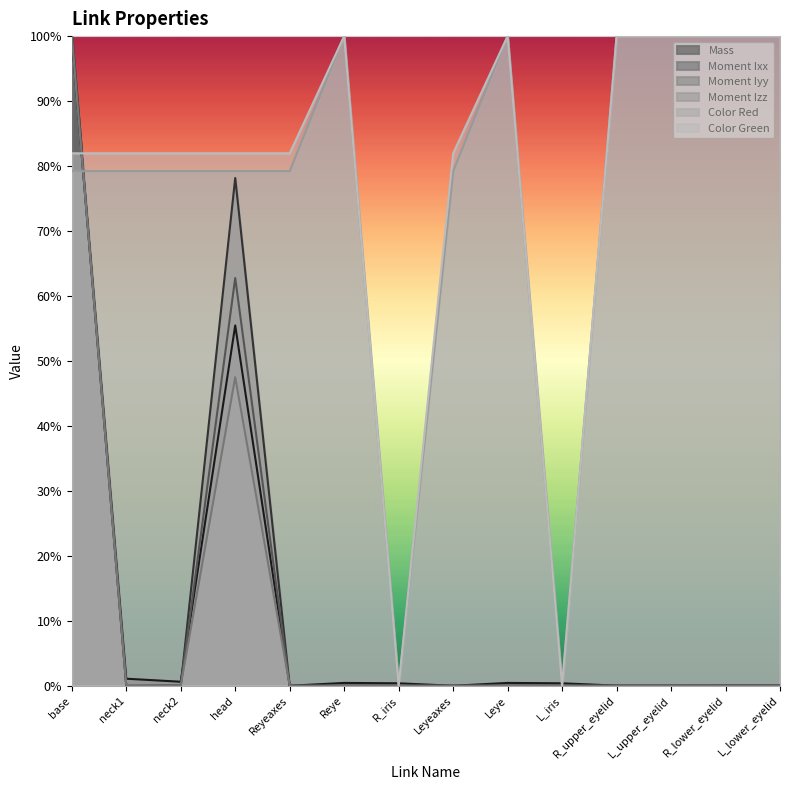

What is the label of the 6th point from the left?

Reye